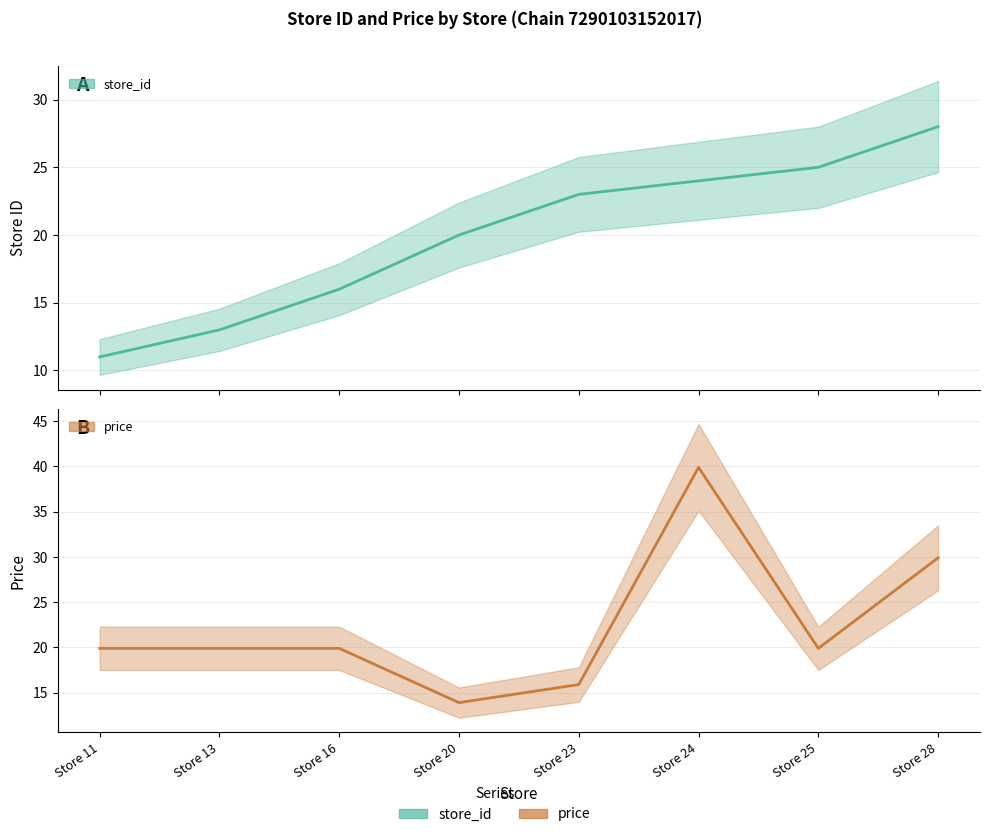

Rank the series at Store 13 from highest to lowest value.

price, store_id